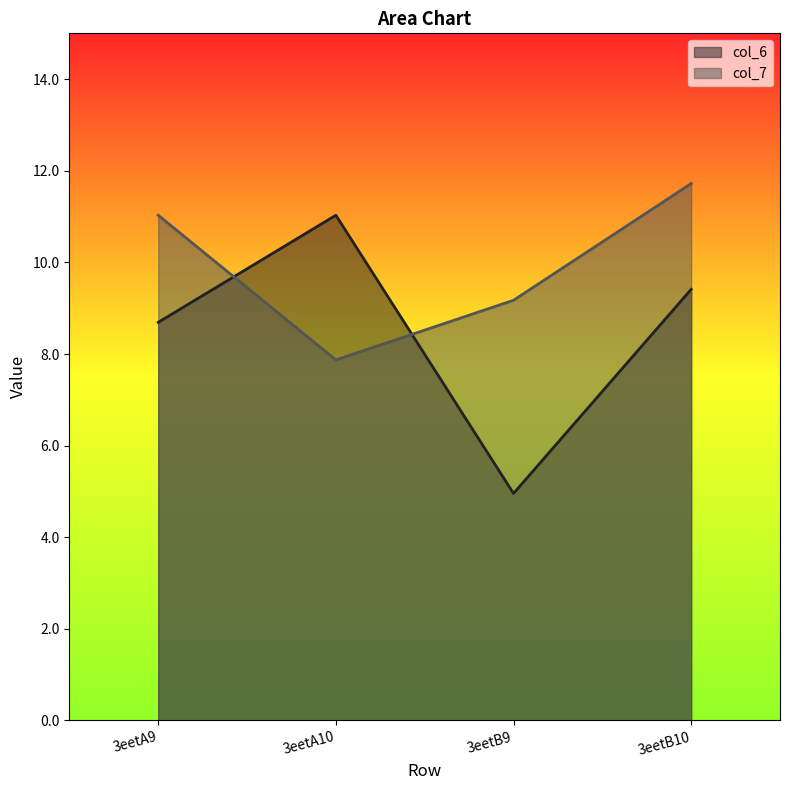

What are all the series names shown in the legend?

col_6, col_7